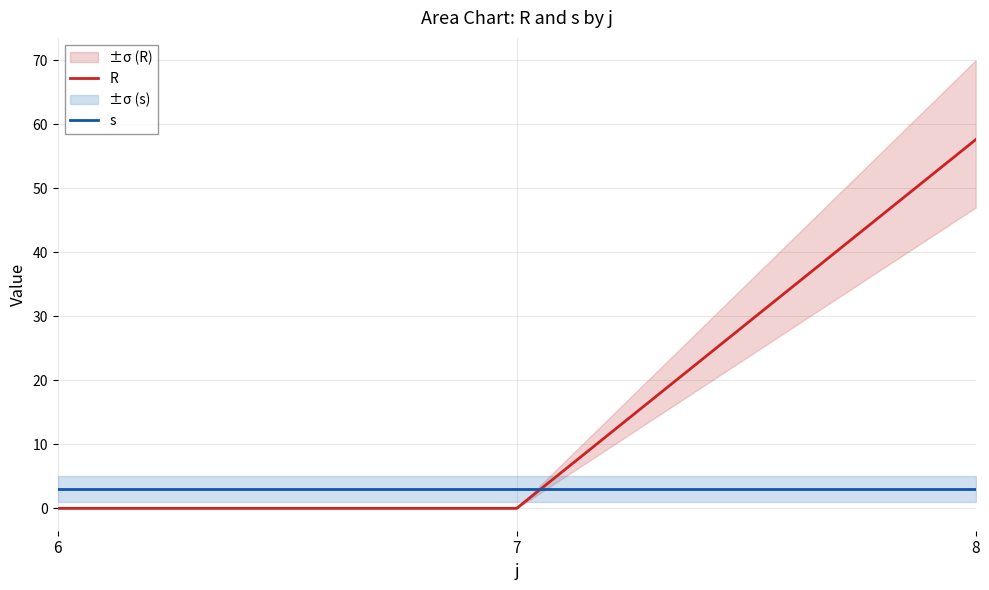

Is it true that R equals -33.7 at 7?

False